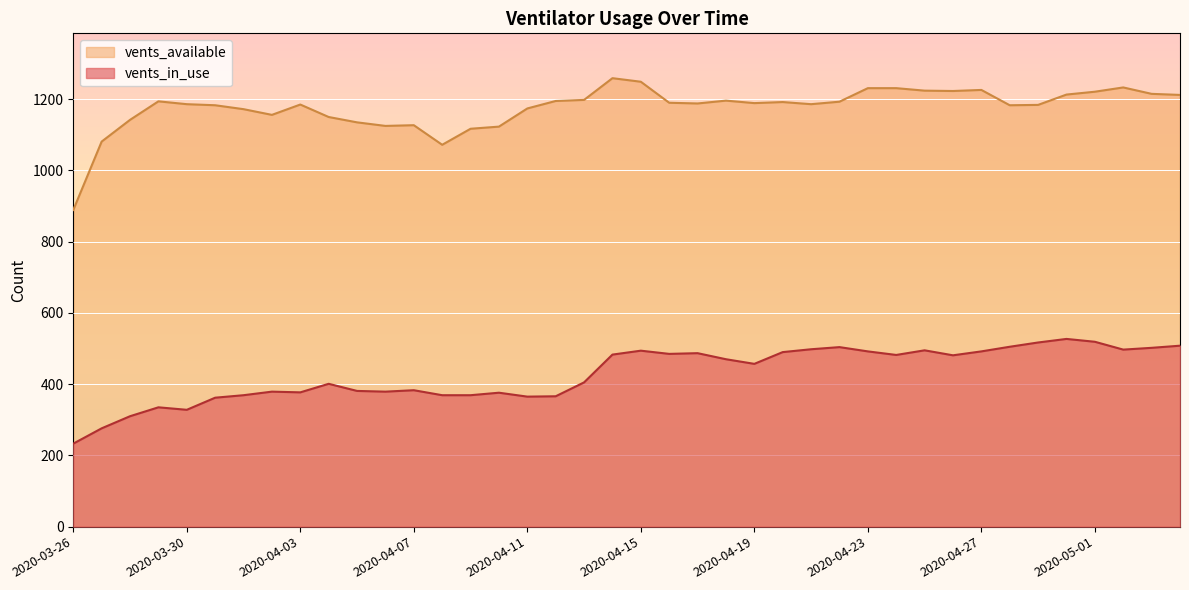

What is the difference between the maximum and second lowest values in the vents_available series?

187